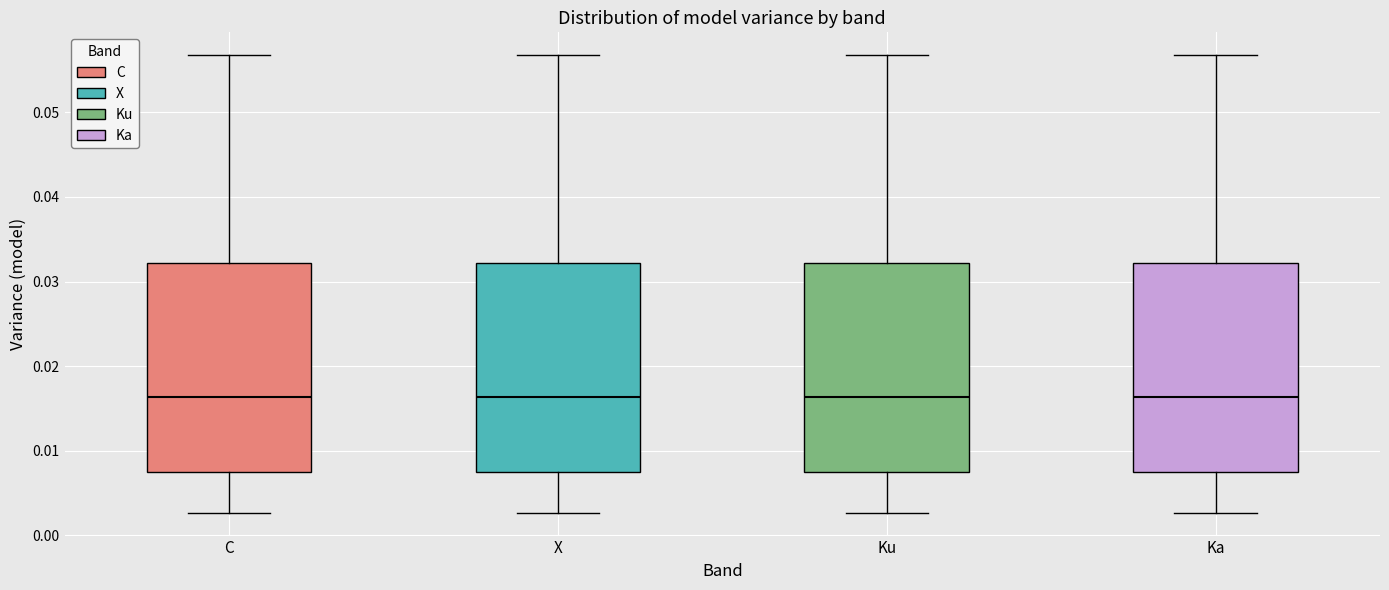

Reading left to right, read every box against the y-axis: the position of its median line, the range the box covers, and the ends of its whiskers. The values are not printed on the chart, so give them approximately, as read against the axis.

C: median 0.016, box 0.007 to 0.032, whiskers 0.003 to 0.057
X: median 0.016, box 0.007 to 0.032, whiskers 0.003 to 0.057
Ku: median 0.016, box 0.007 to 0.032, whiskers 0.003 to 0.057
Ka: median 0.016, box 0.007 to 0.032, whiskers 0.003 to 0.057